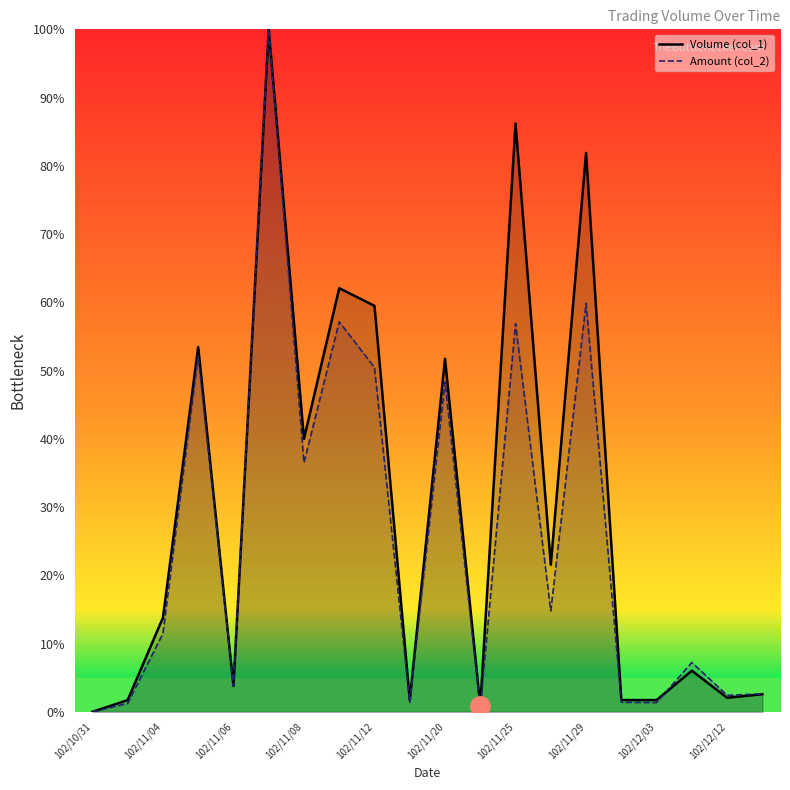

How many intersections are there between Volume (col_1) and Amount (col_2)?

1